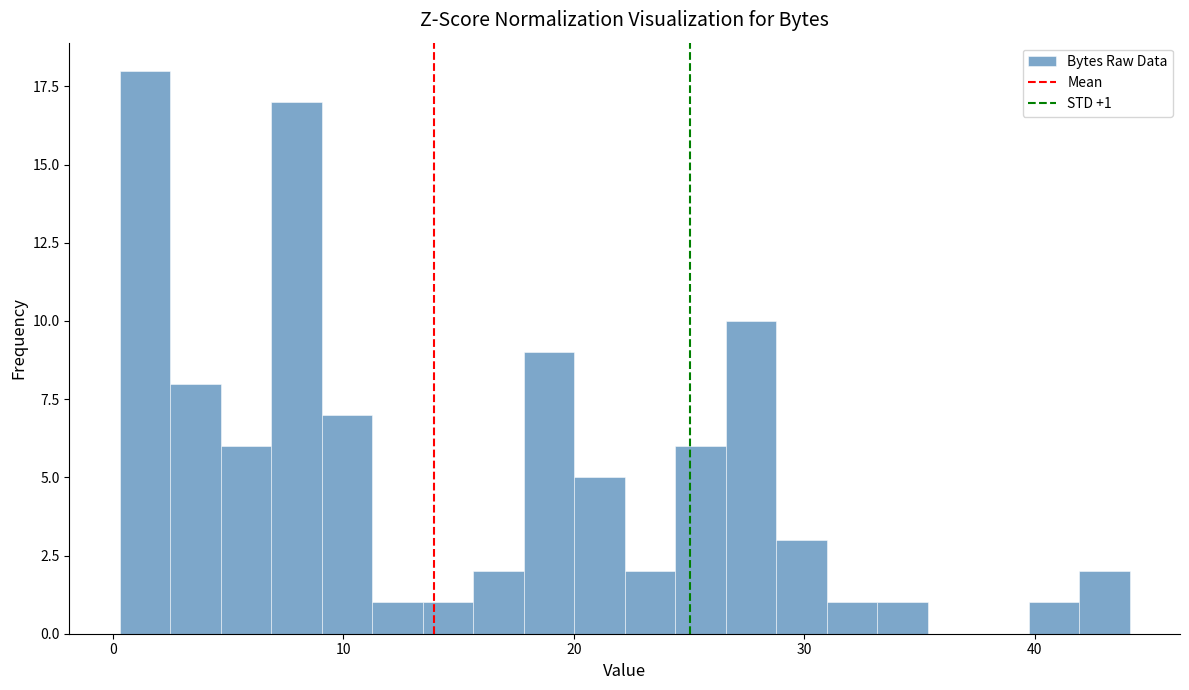

Around what value on the x-axis is the tallest bar? Give the approximate position of its centre, as read against the axis.

1